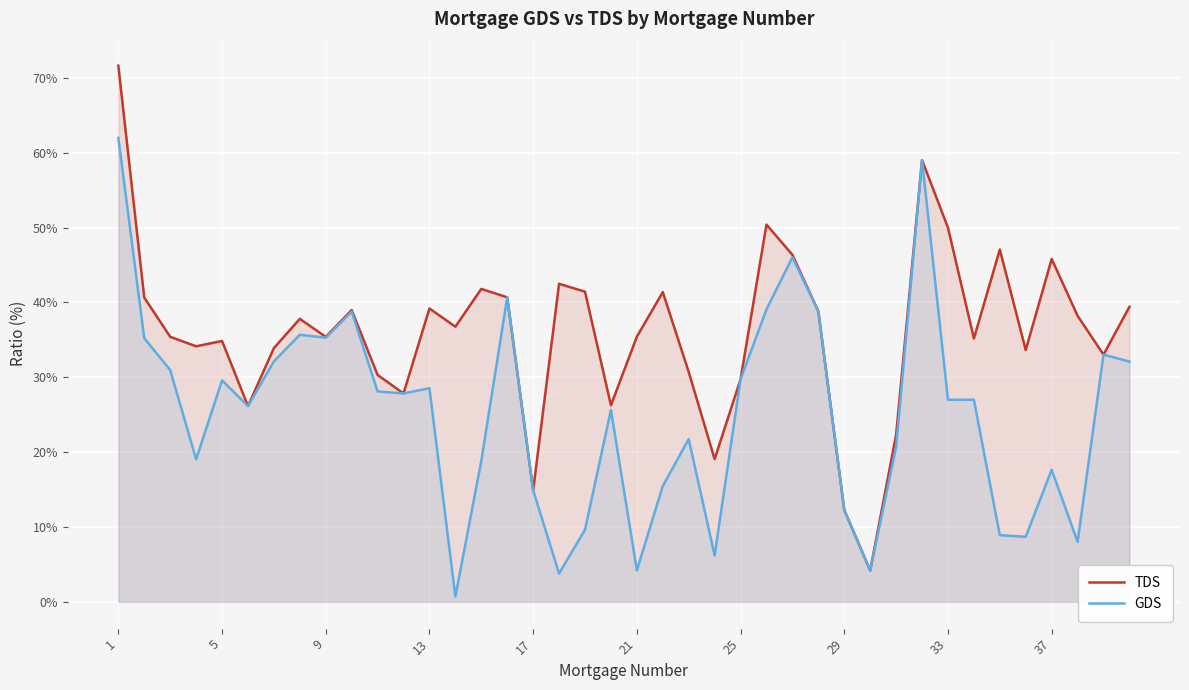

What is the total value across all series at 37?

63.5